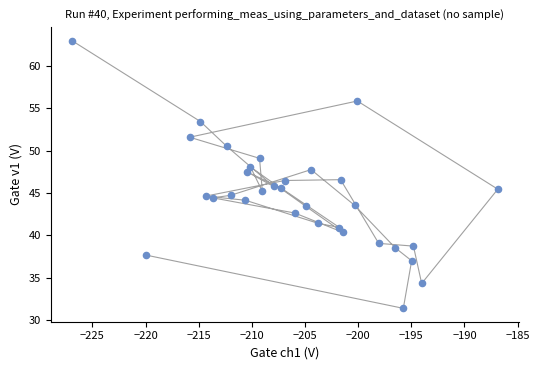

What is the range of Y values (max minus min)?

31.5